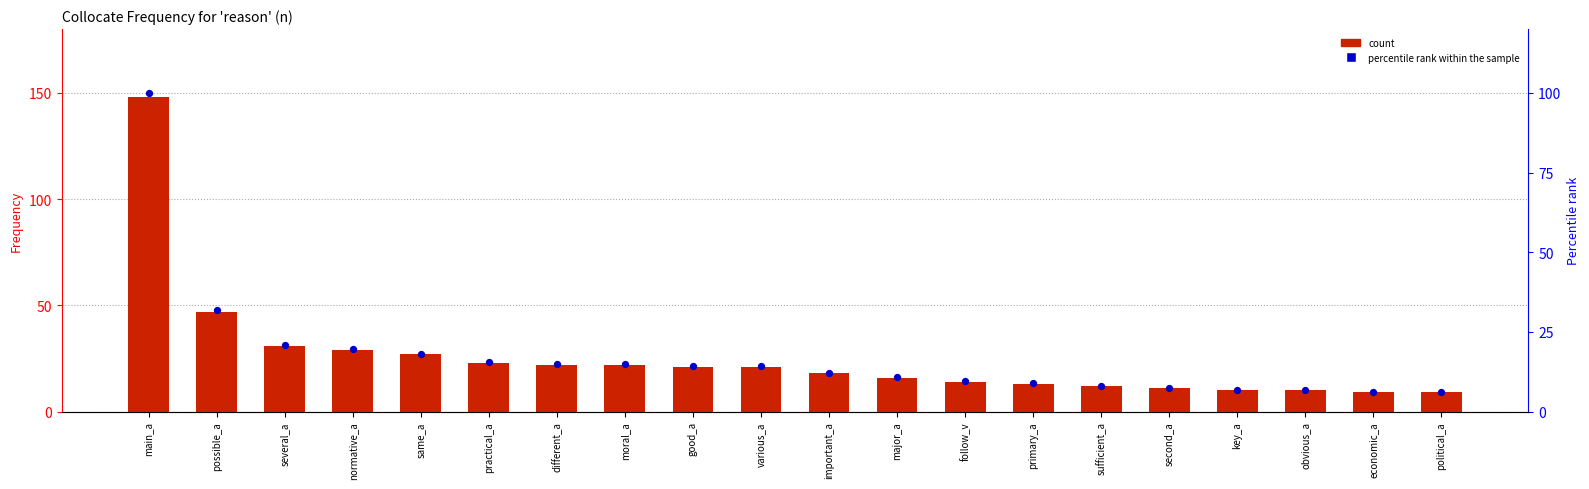

At how many categories does at least one series exceed 95?

1